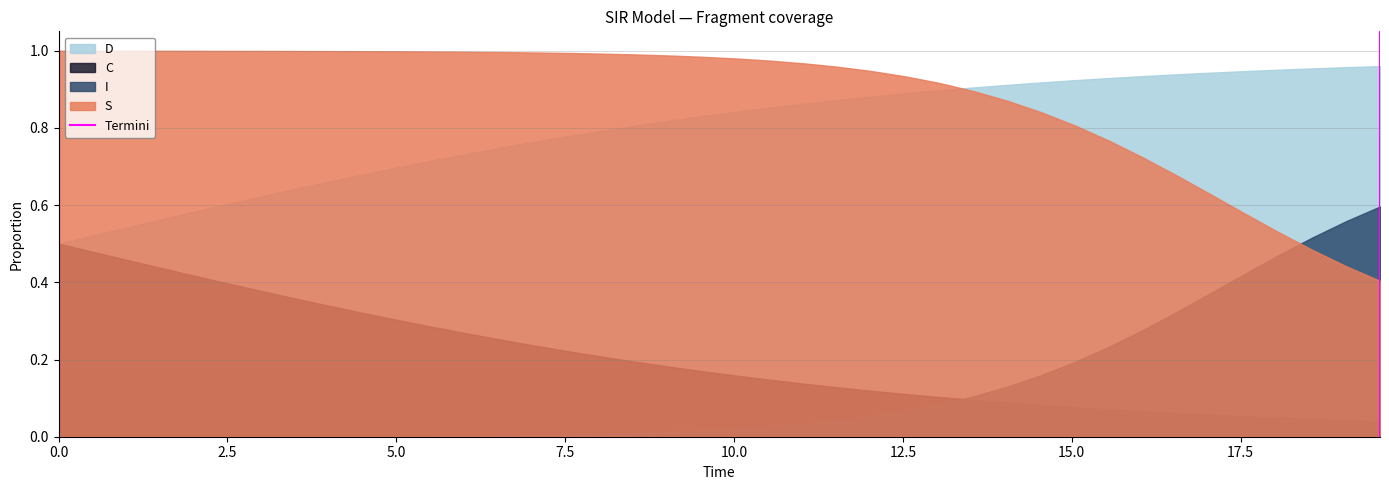

Which series has the largest total across all categories?

S